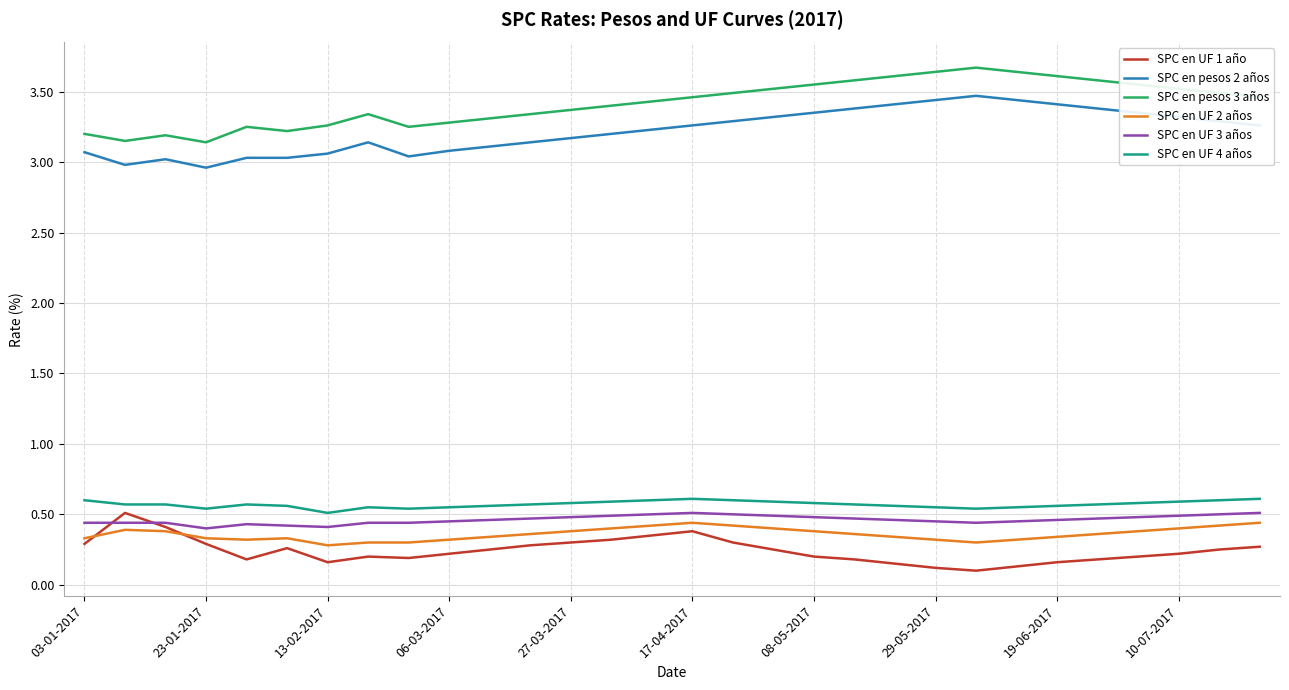

True or false: SPC en UF 4 años and SPC en pesos 3 años cross at least once.

False